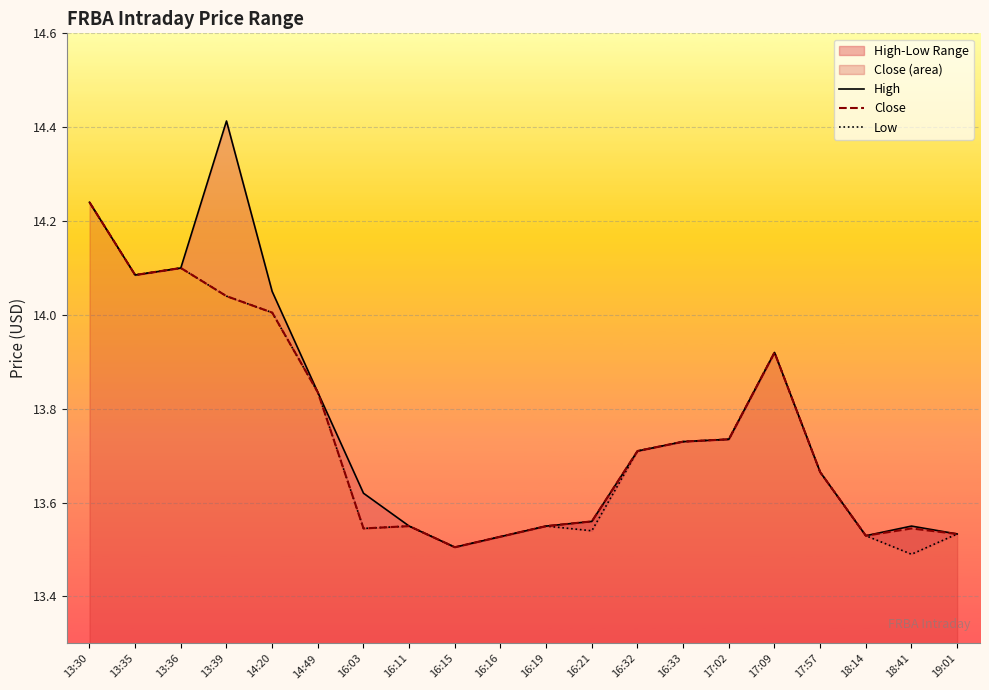

What is the difference between the Low values at 13:30 and 16:32?

0.5